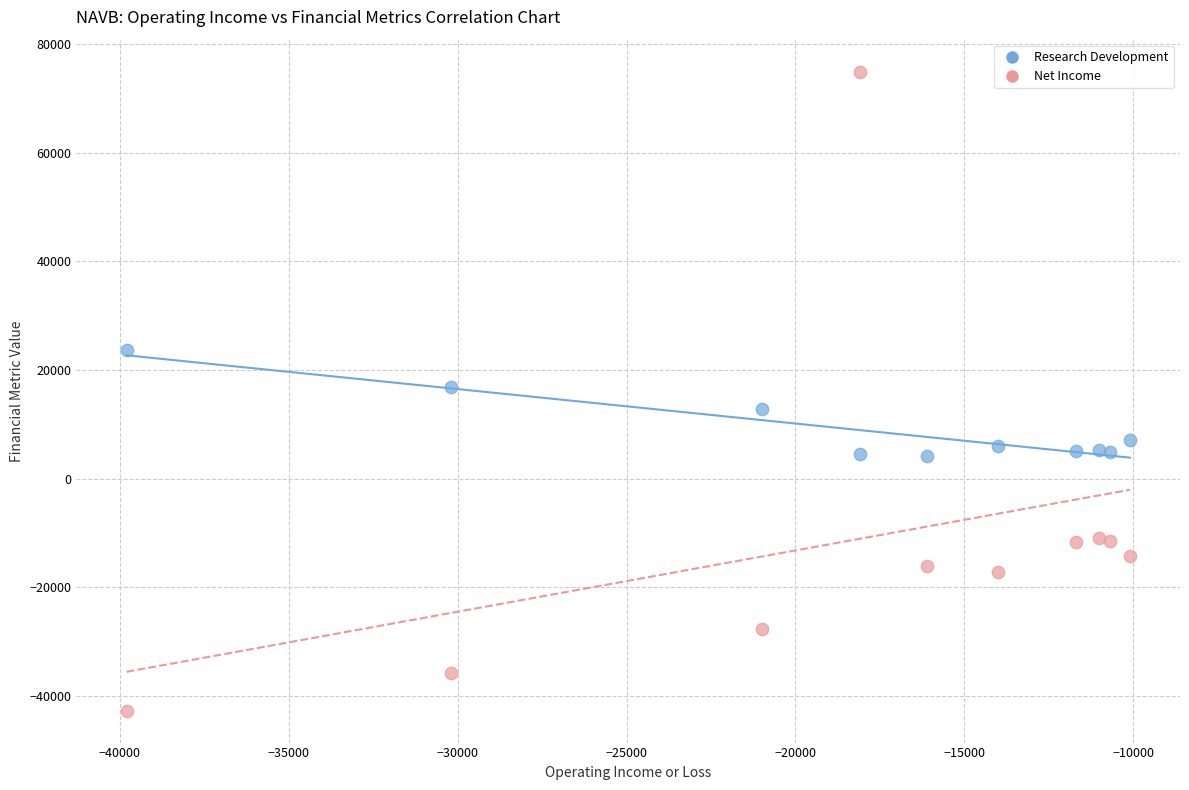

What is the X range (max minus min) for the scatter plot?

29700